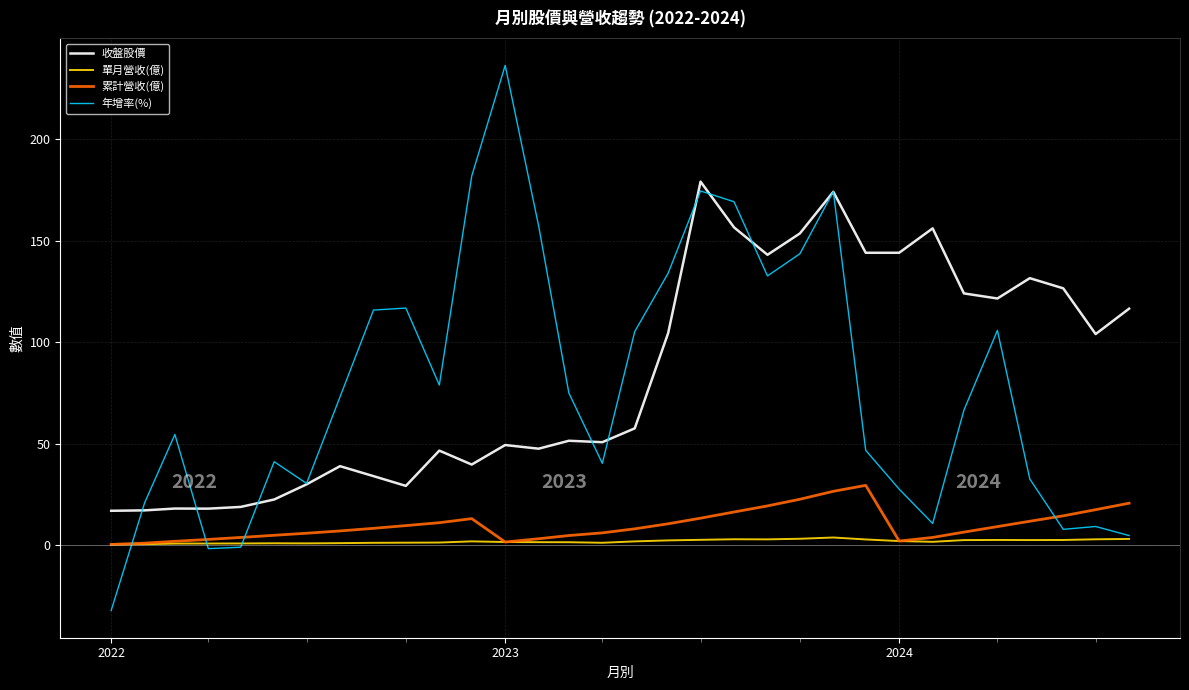

What is the minimum value for 單月營收(億)?

0.5